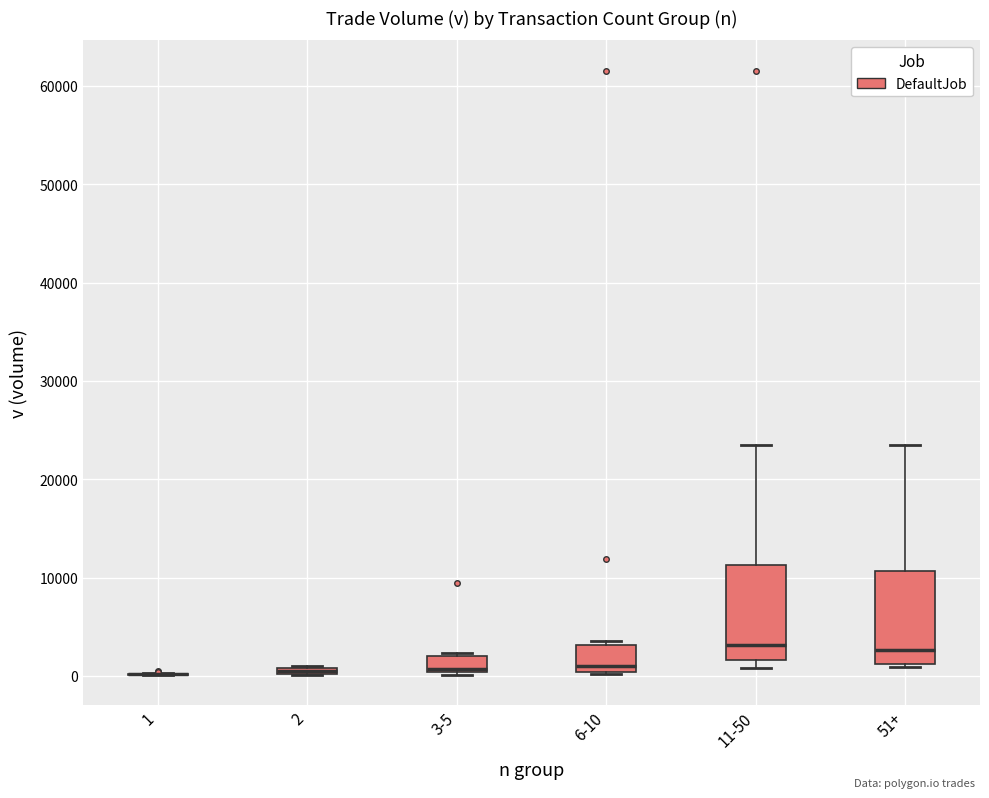

Where is the upper edge of the box for 3-5 on the y-axis? The values are not printed on the chart, so give them approximately, as read against the axis.

2000